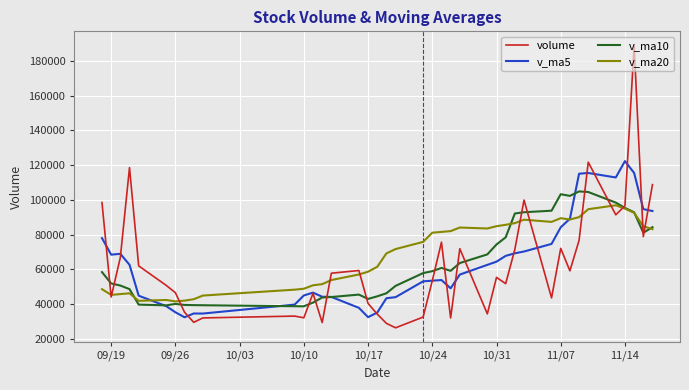

What is the smallest value displayed?

26368.0